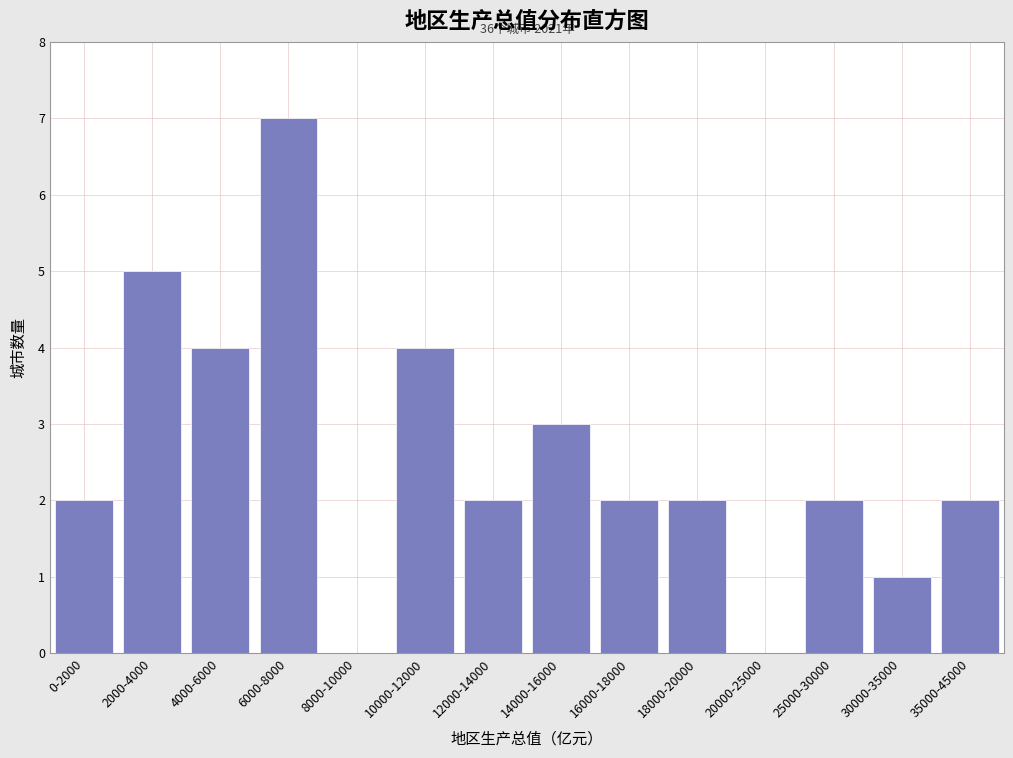

Reading left to right, what are all the values shown in this chart?

0-2000=2	2000-4000=5	4000-6000=4	6000-8000=7	8000-10000=0	10000-12000=4	12000-14000=2	14000-16000=3	16000-18000=2	18000-20000=2	20000-25000=0	25000-30000=2	30000-35000=1	35000-45000=2